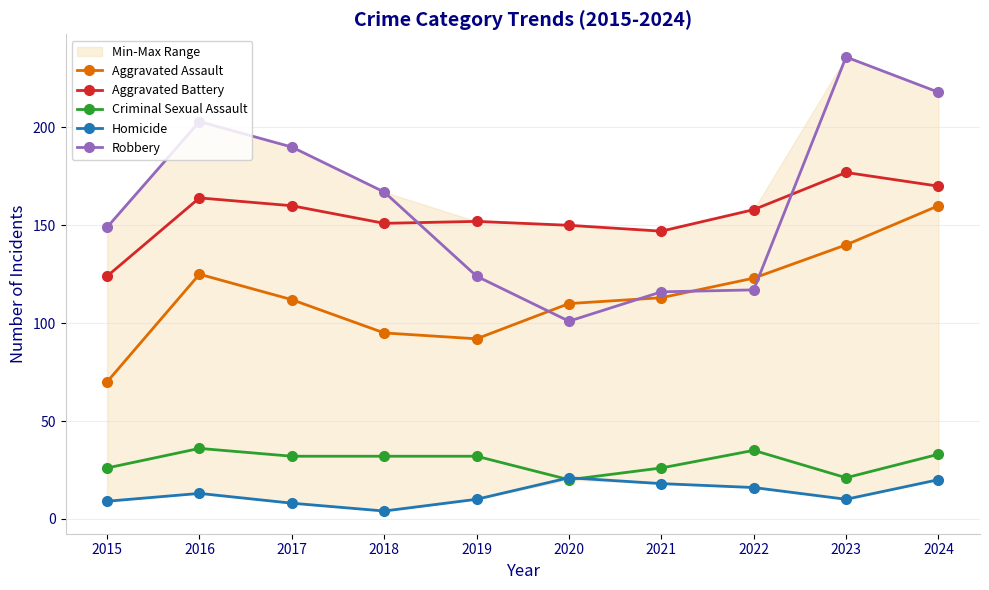

Reading left to right, what are all the values shown in this chart?

Aggravated Assault: 2015=70	2016=125	2017=112	2018=95	2019=92	2020=110	2021=113	2022=123	2023=140	2024=160
Aggravated Battery: 2015=124	2016=164	2017=160	2018=151	2019=152	2020=150	2021=147	2022=158	2023=177	2024=170
Criminal Sexual Assault: 2015=26	2016=36	2017=32	2018=32	2019=32	2020=20	2021=26	2022=35	2023=21	2024=33
Homicide: 2015=9	2016=13	2017=8	2018=4	2019=10	2020=21	2021=18	2022=16	2023=10	2024=20
Robbery: 2015=149	2016=203	2017=190	2018=167	2019=124	2020=101	2021=116	2022=117	2023=236	2024=218